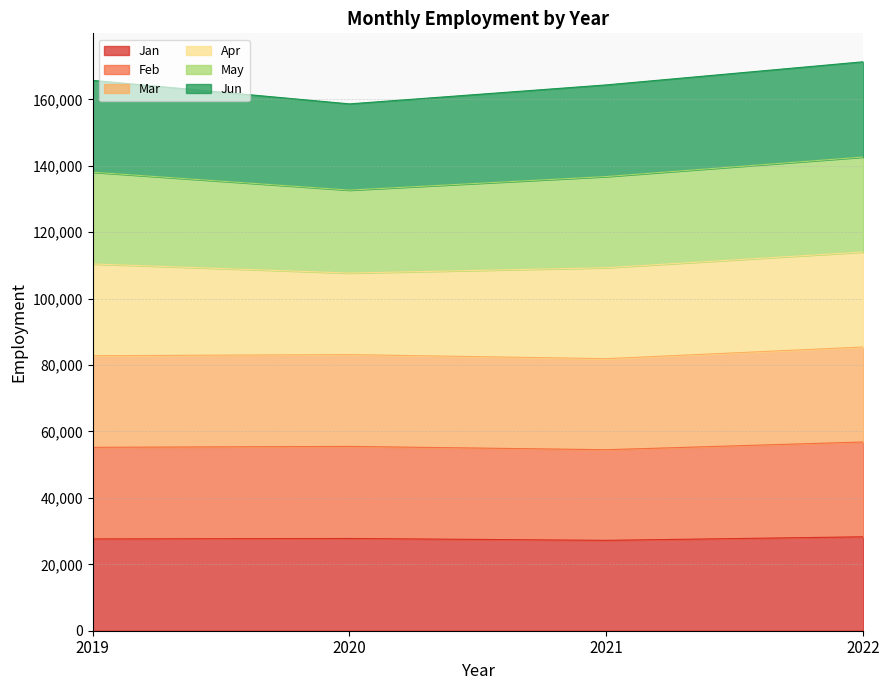

True or false: Jan and Jun cross at least once.

False